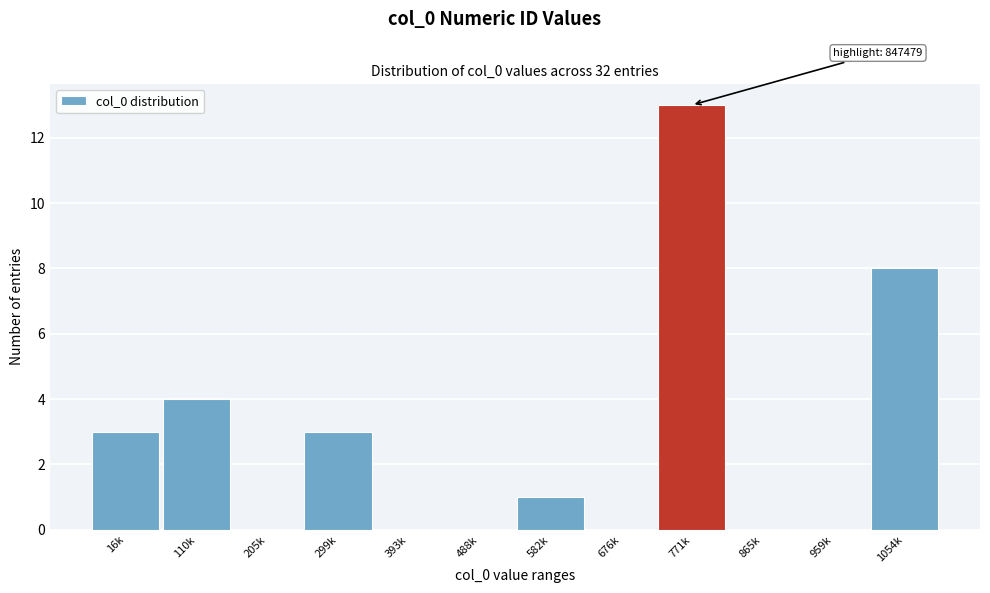

Reading left to right, what are all the values shown in this chart?

16k=3	110k=4	205k=0	299k=3	393k=0	488k=0	582k=1	676k=0	771k=13	865k=0	959k=0	1054k=8